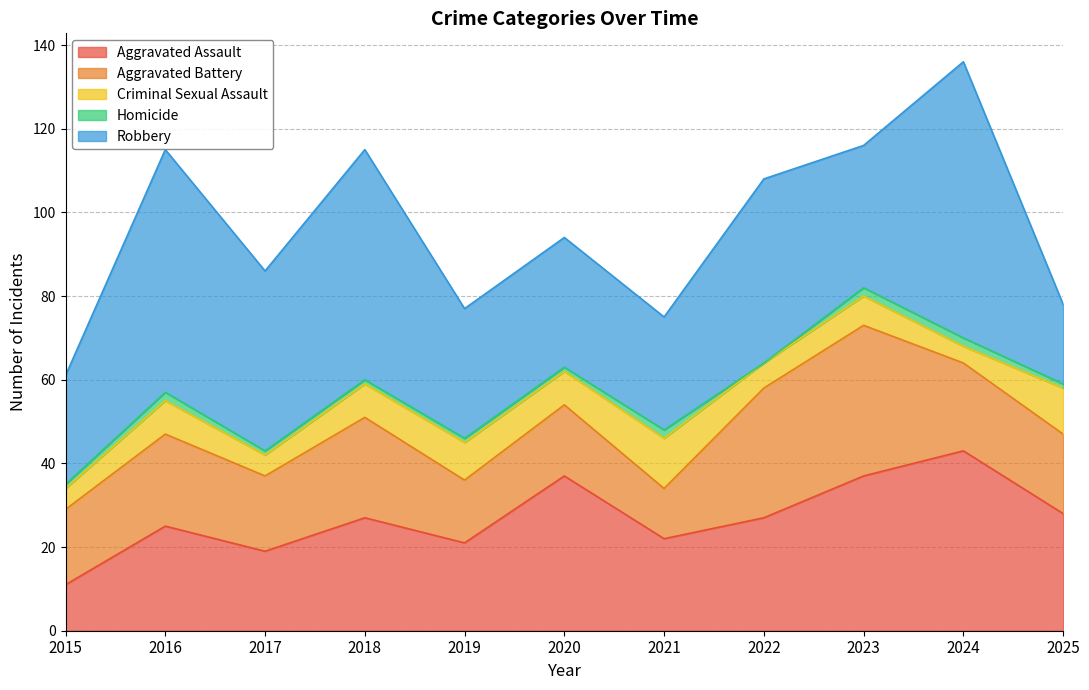

Which series changed the most between 2017 and 2018?

Robbery